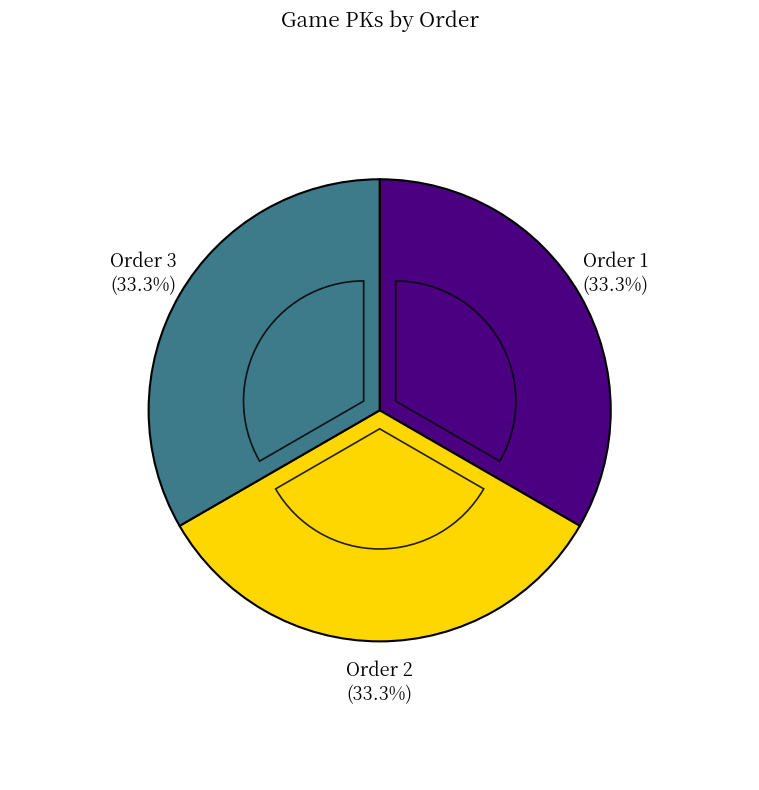

How many segments does this pie chart have?

3